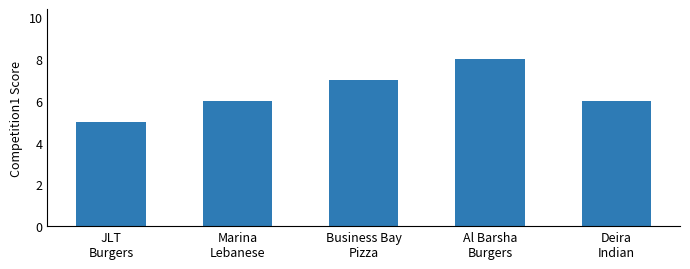

What is the ratio of the value at Al Barsha
Burgers to the value at Marina
Lebanese?

1.3